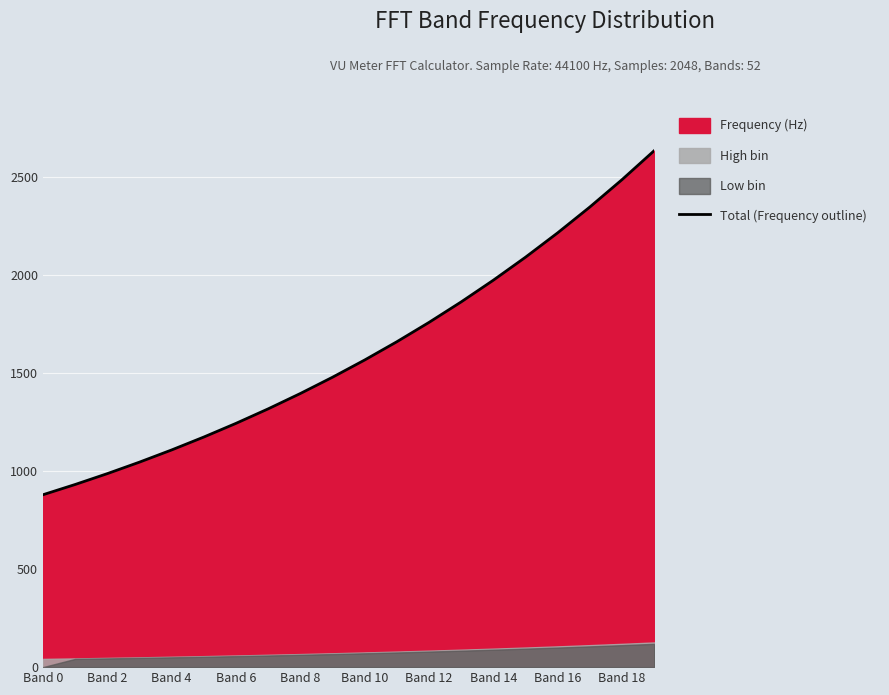

Does the chart display data point markers on the line(s)?

No